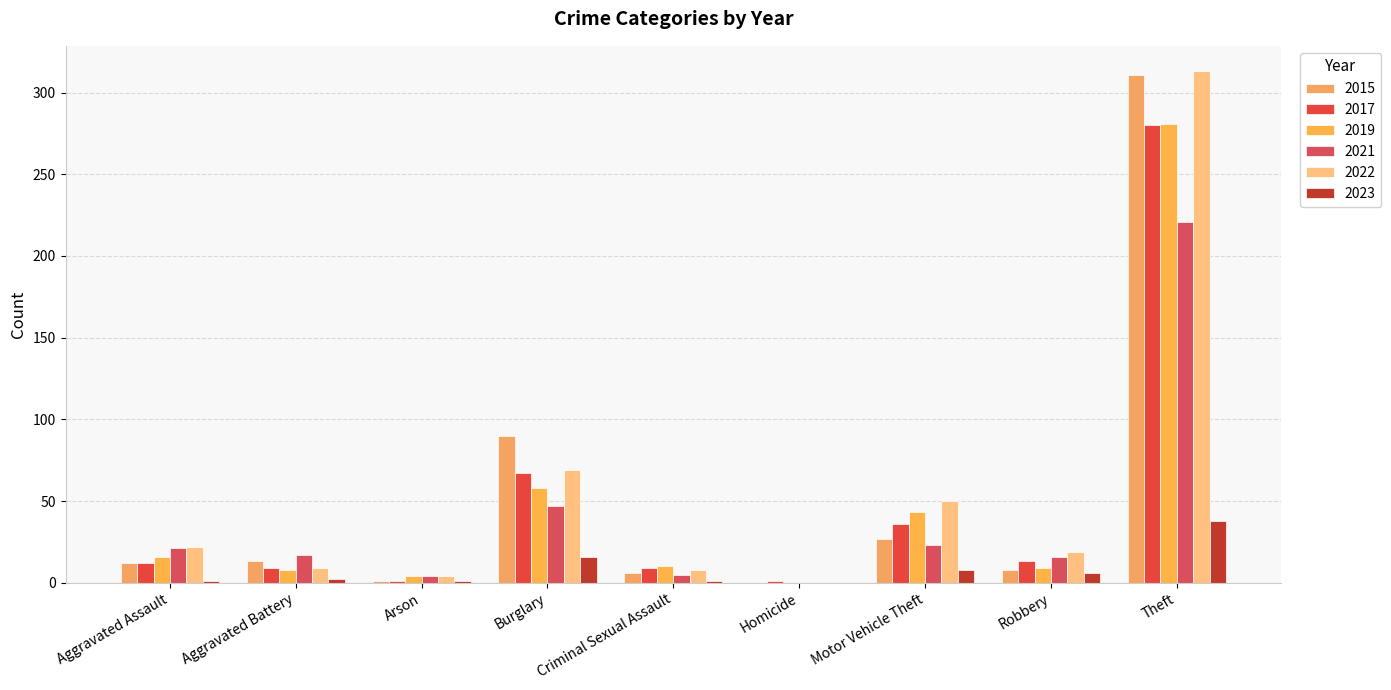

Rank the categories by 2017 value from highest to lowest.

Theft, Burglary, Motor Vehicle Theft, Robbery, Aggravated Assault, Aggravated Battery, Criminal Sexual Assault, Arson, Homicide